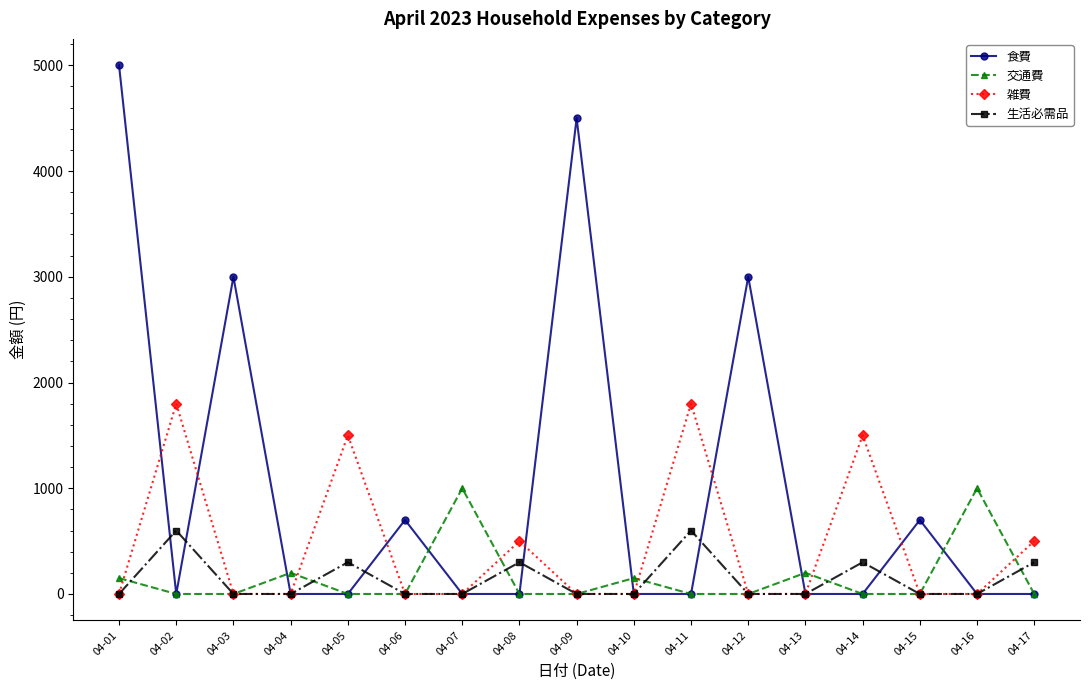

List the series in order of their peak value, lowest first.

生活必需品, 交通費, 雑費, 食費